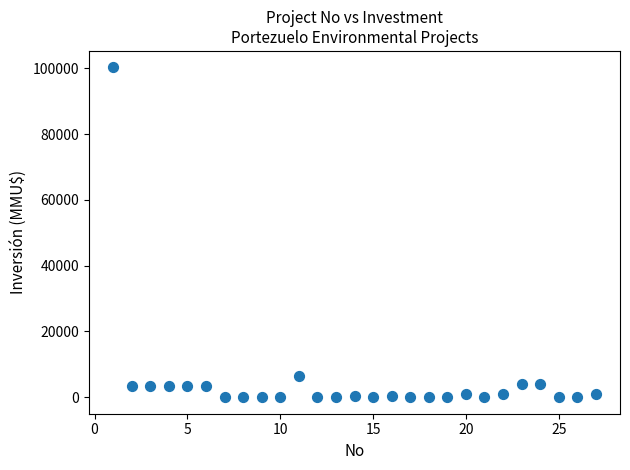

What is the range of X values (max minus min)?

26